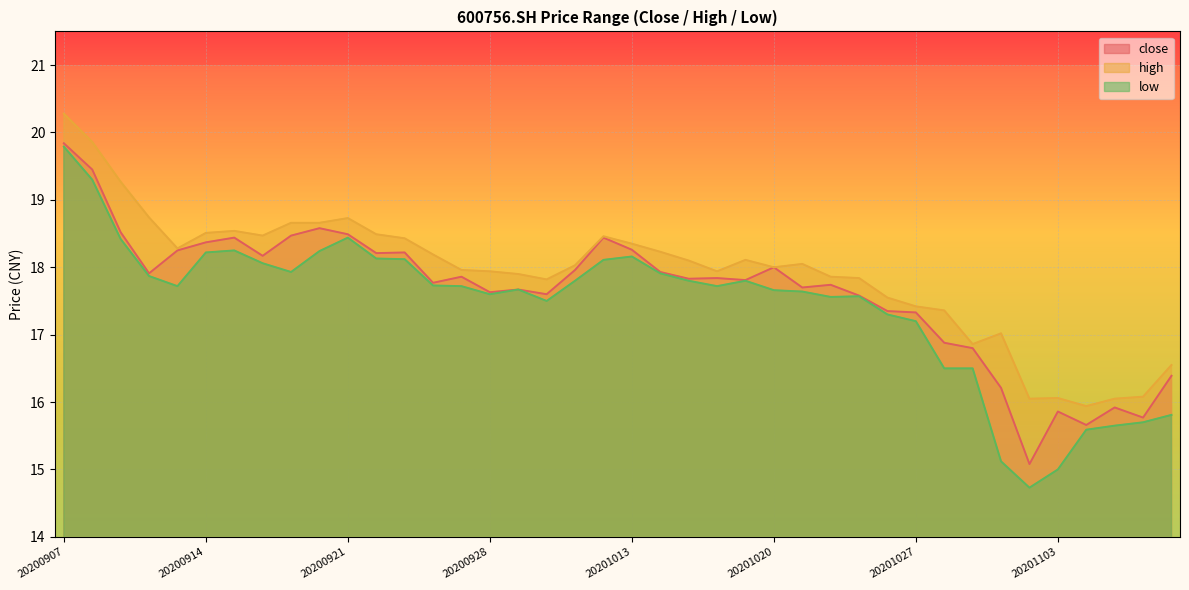

At 20200928, list the series in order from largest to smallest.

high, close, low